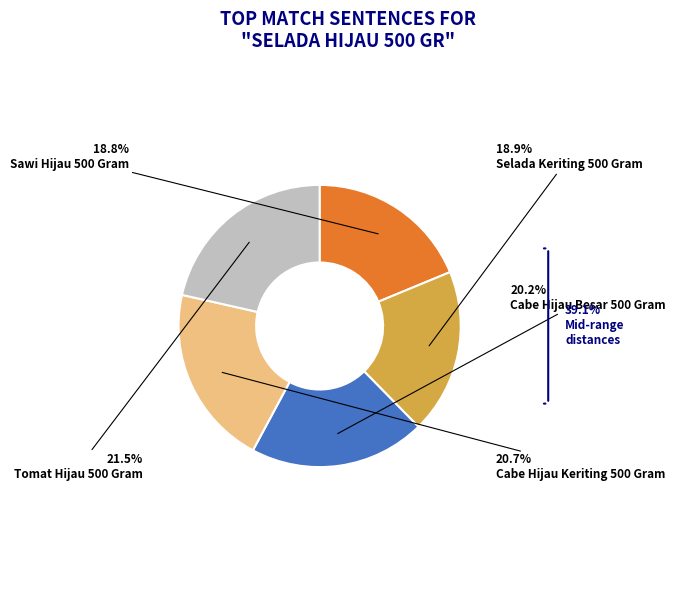

Which slice is the largest?

Tomat Hijau 500 Gram